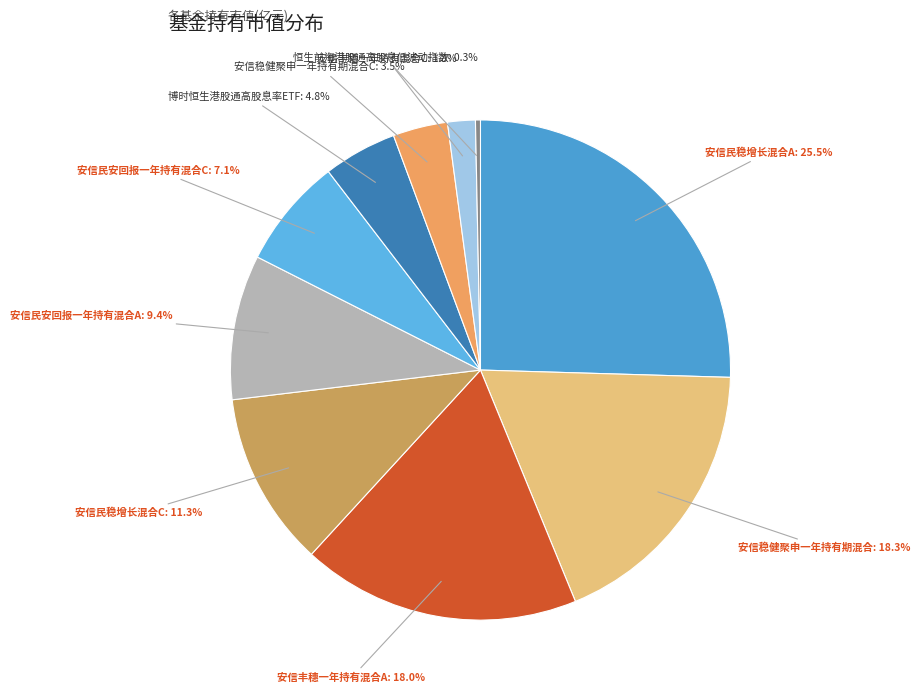

Is the sum of 安信民稳增长混合A and 安信丰穗一年持有混合A greater than half?

No